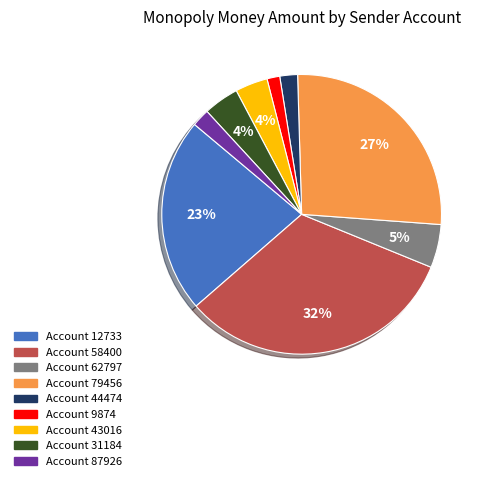

To the nearest percent, what is the average slice percentage?

11%